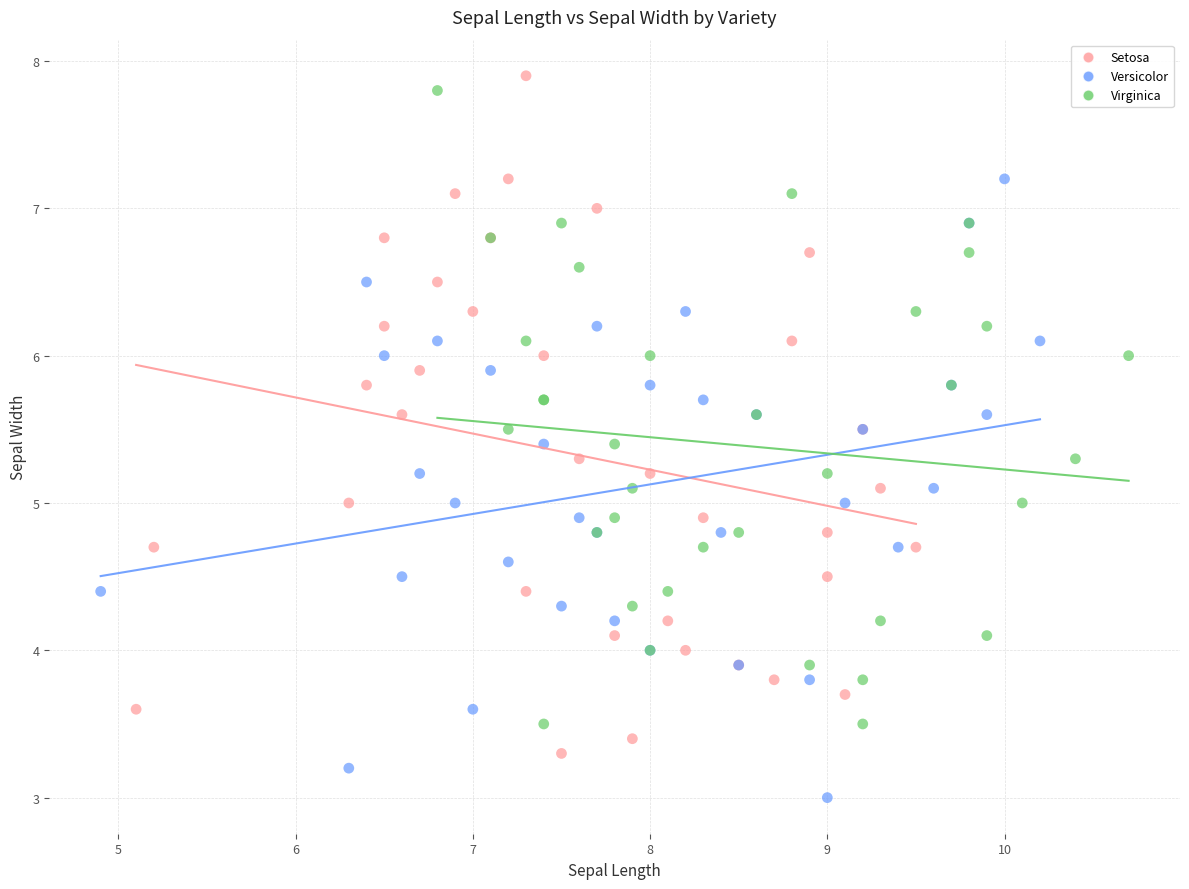

Which series reaches the minimum Y coordinate?

Versicolor